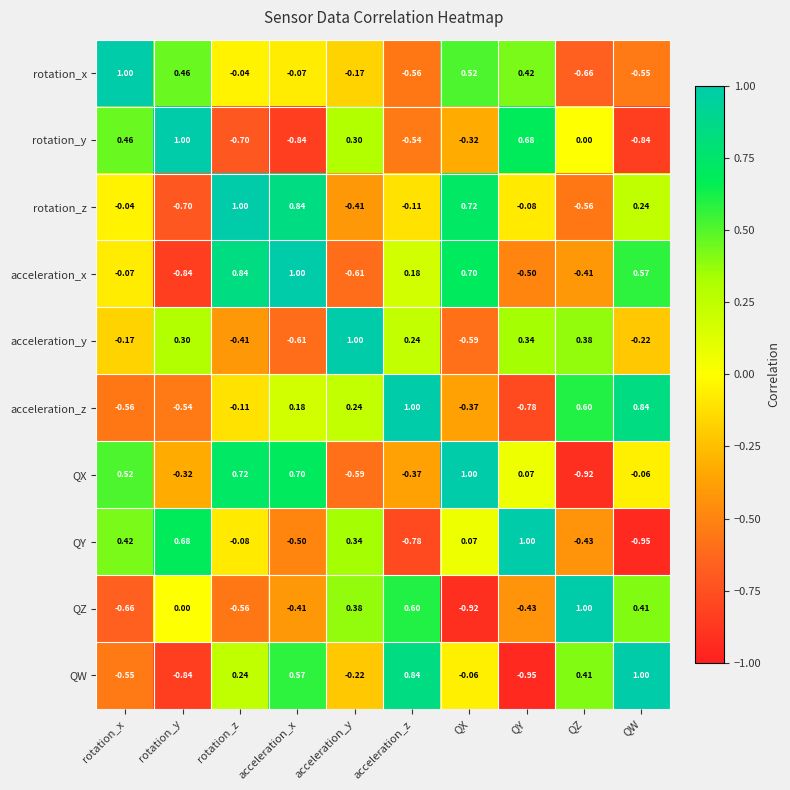

At which category is the sum across all series the highest?

rotation_z